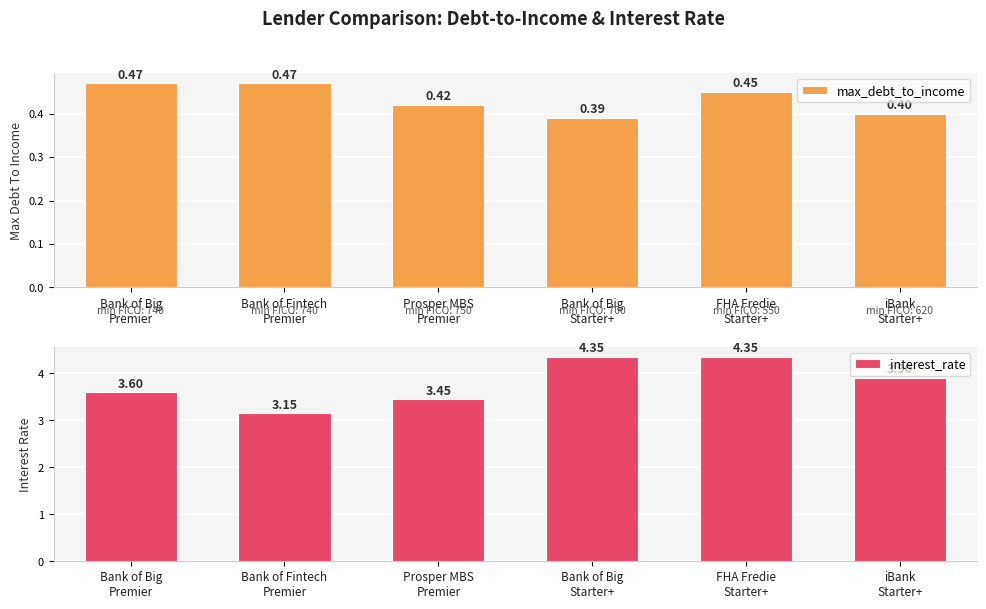

Which series changed the most between Bank of Big
Premier and FHA Fredie
Starter+?

interest_rate